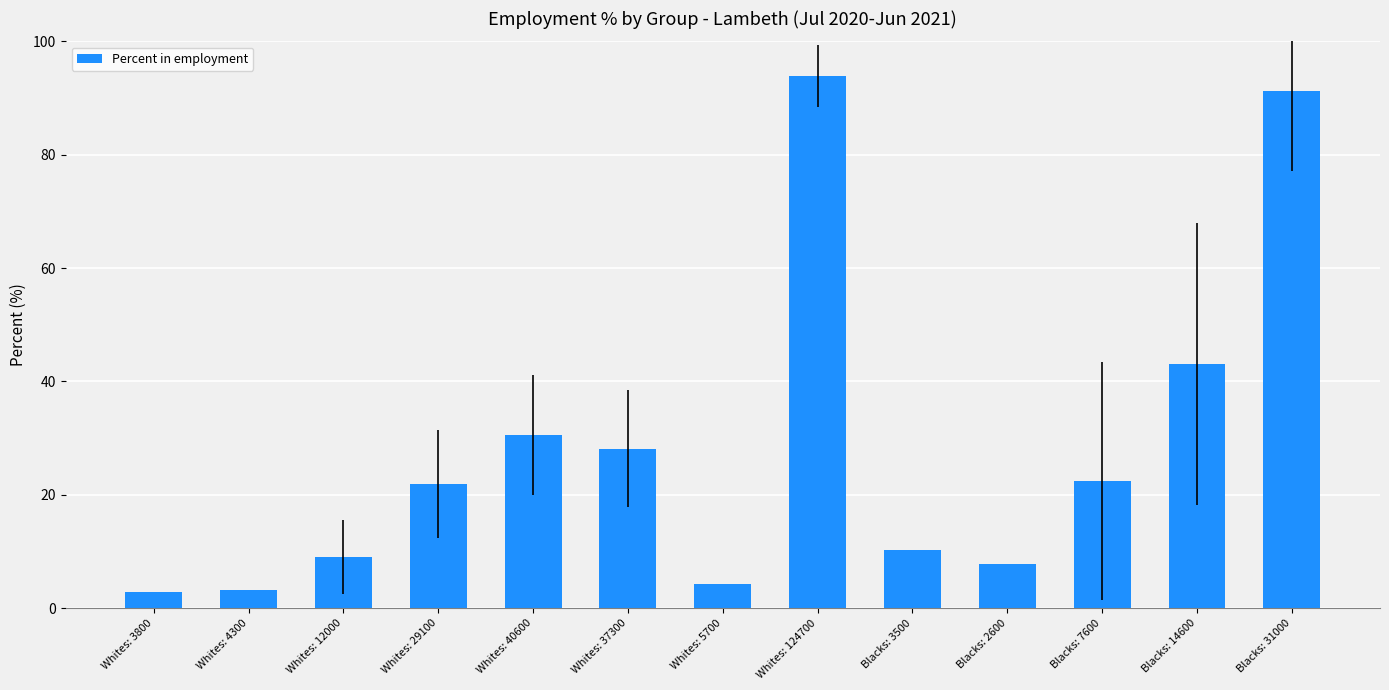

What is the difference between the values at Whites: 40600 and Blacks: 31000?

60.8